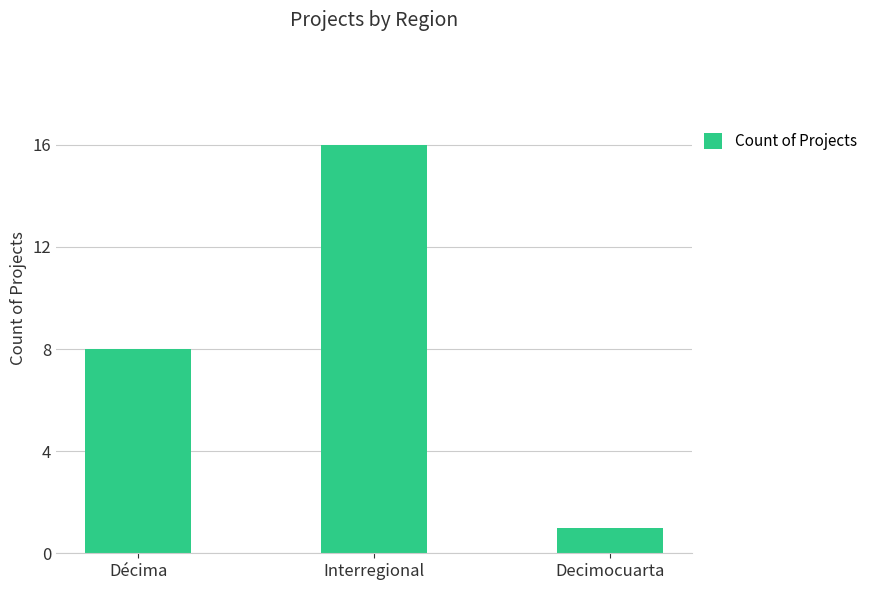

Reading left to right, extract all data points from this chart.

8	16	1